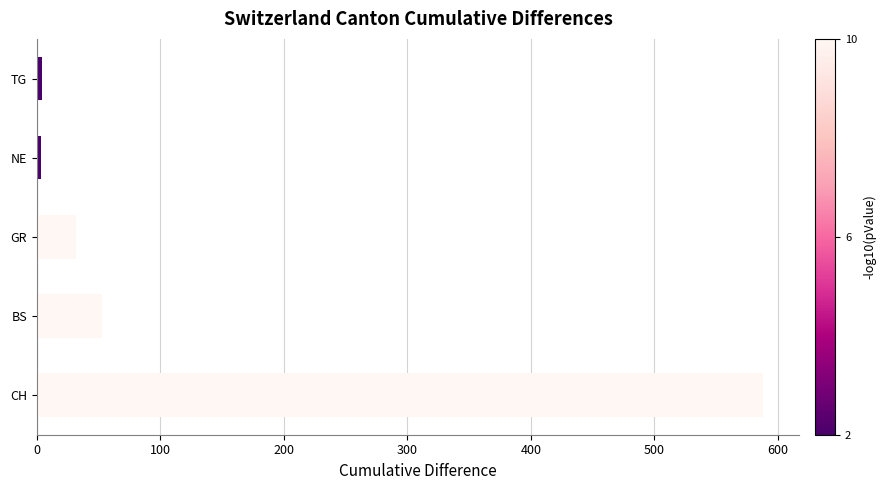

Does the chart contain any negative values?

No